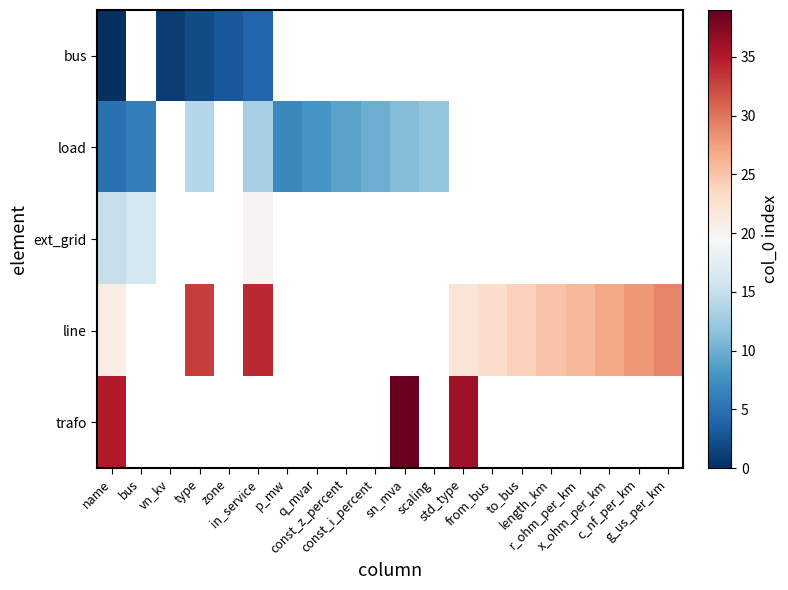

What is the maximum value shown in the chart?

39.0